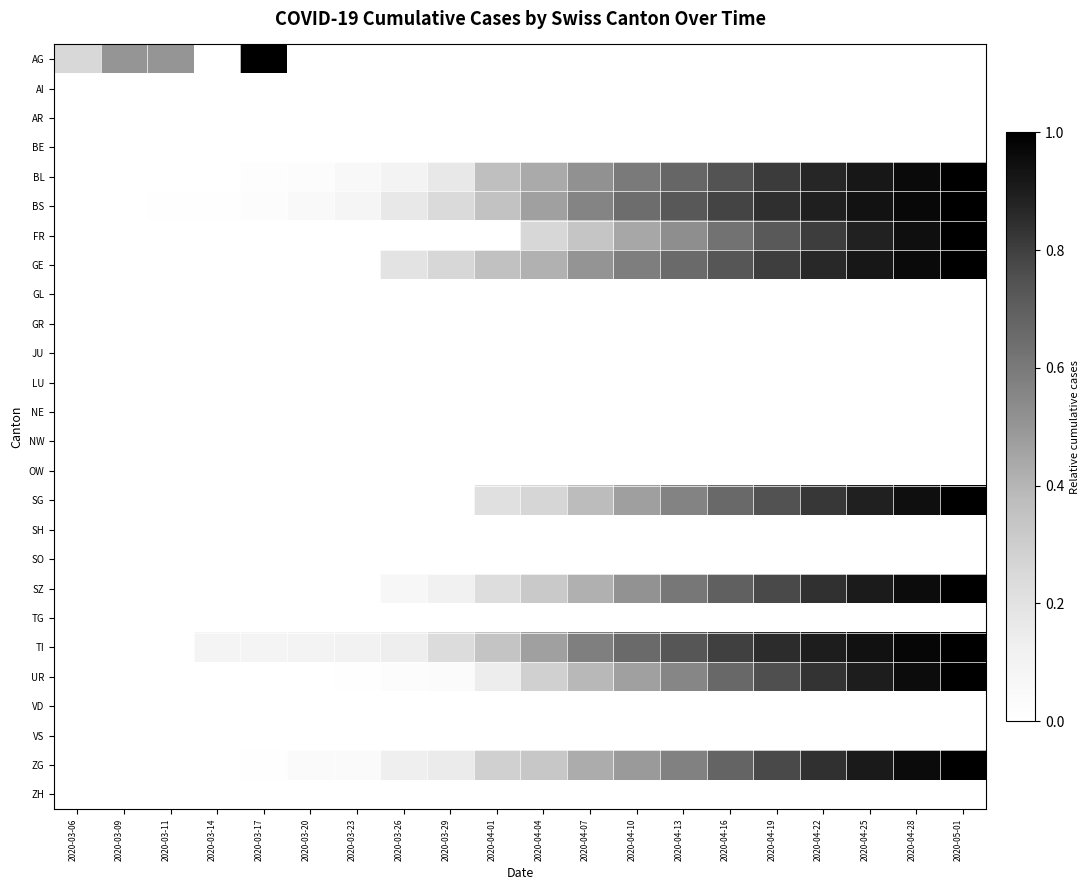

Which category has the highest value across all series?

2020-03-17